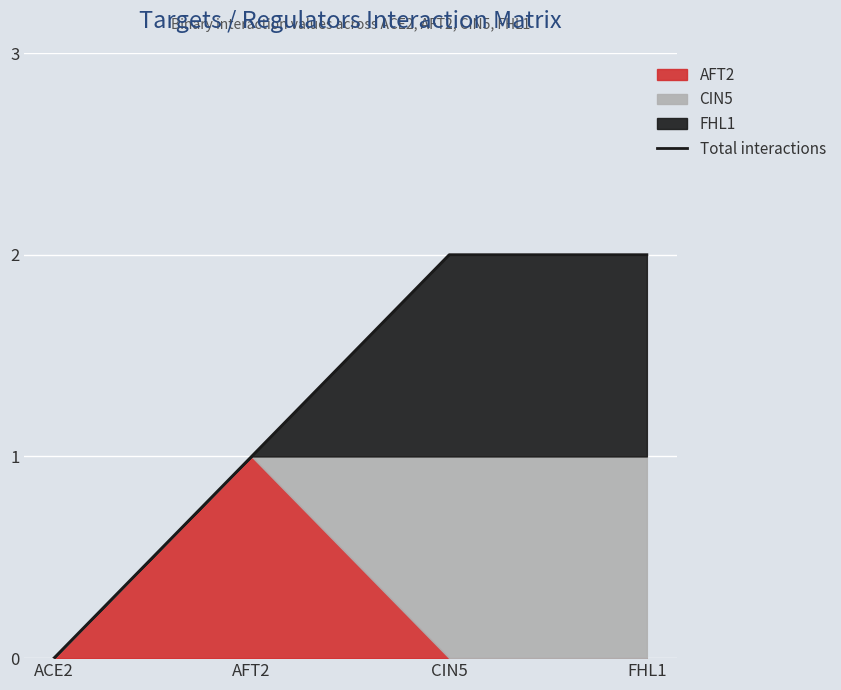

What is the change in value from ACE2 to AFT2?

+1